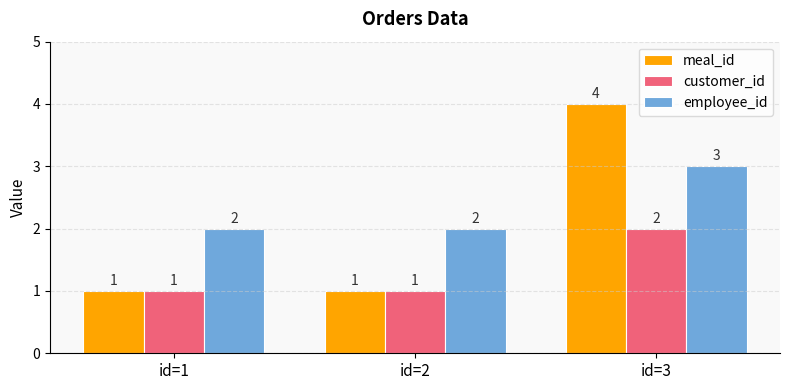

How many meal_id values are between 1 and 4?

3